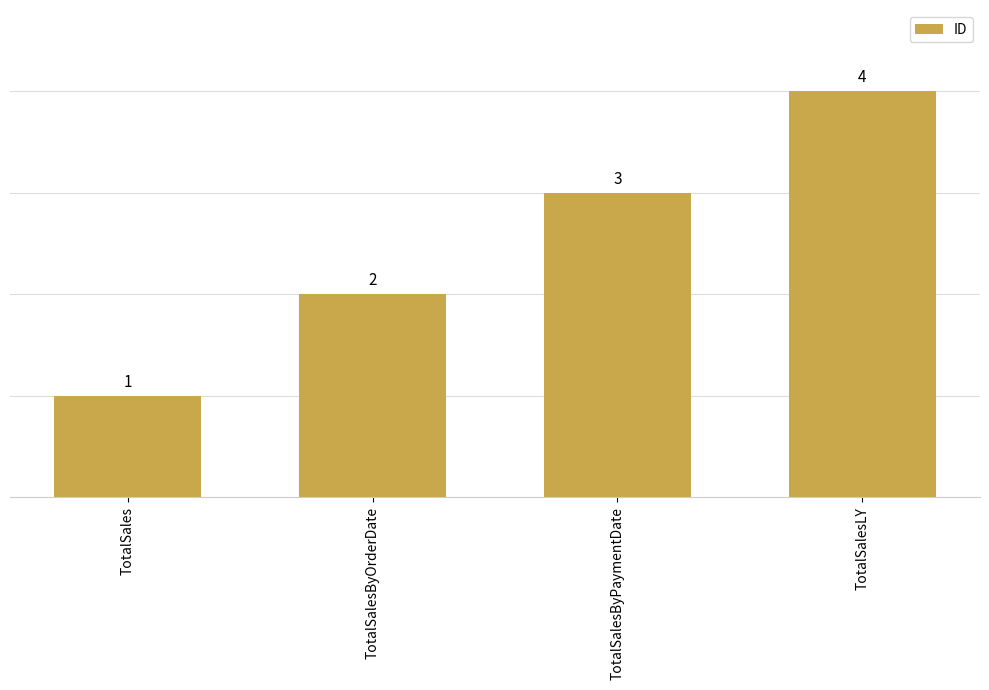

Is it true that the value at TotalSales is 1?

True